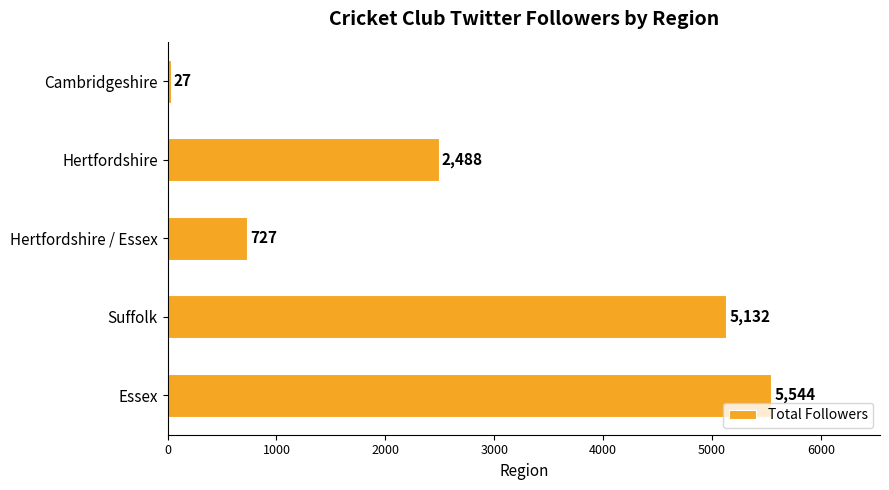

How many values are below 2488?

2